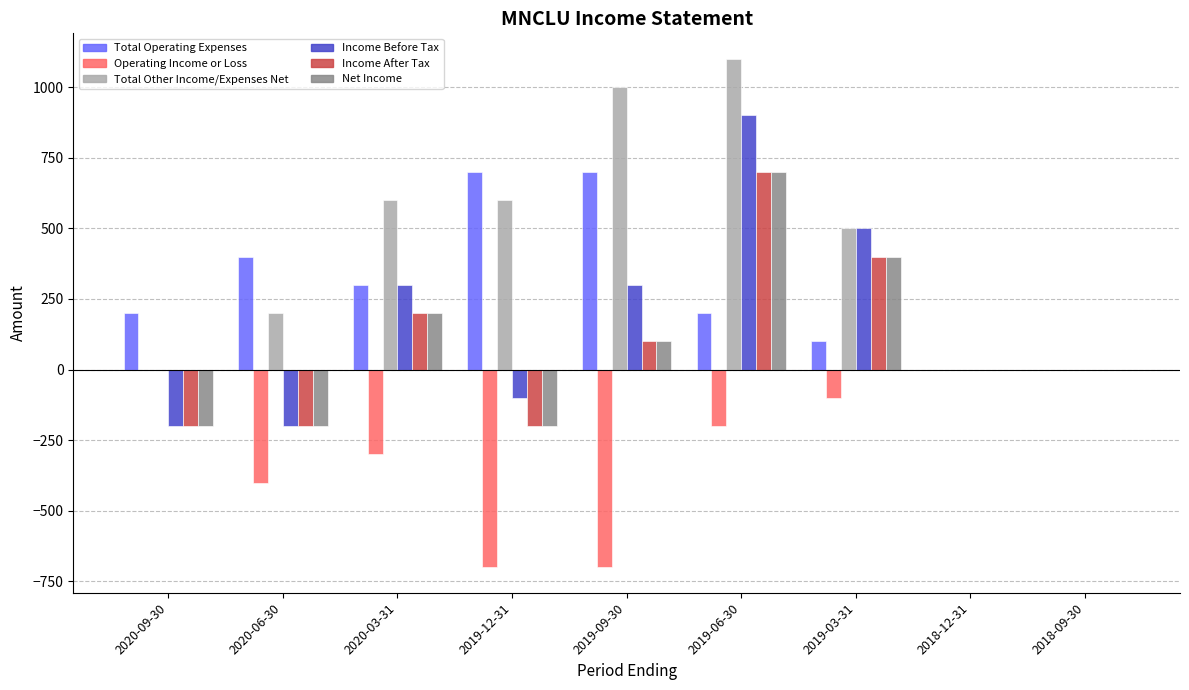

Is it true that Income Before Tax equals -128 at 2020-09-30?

False